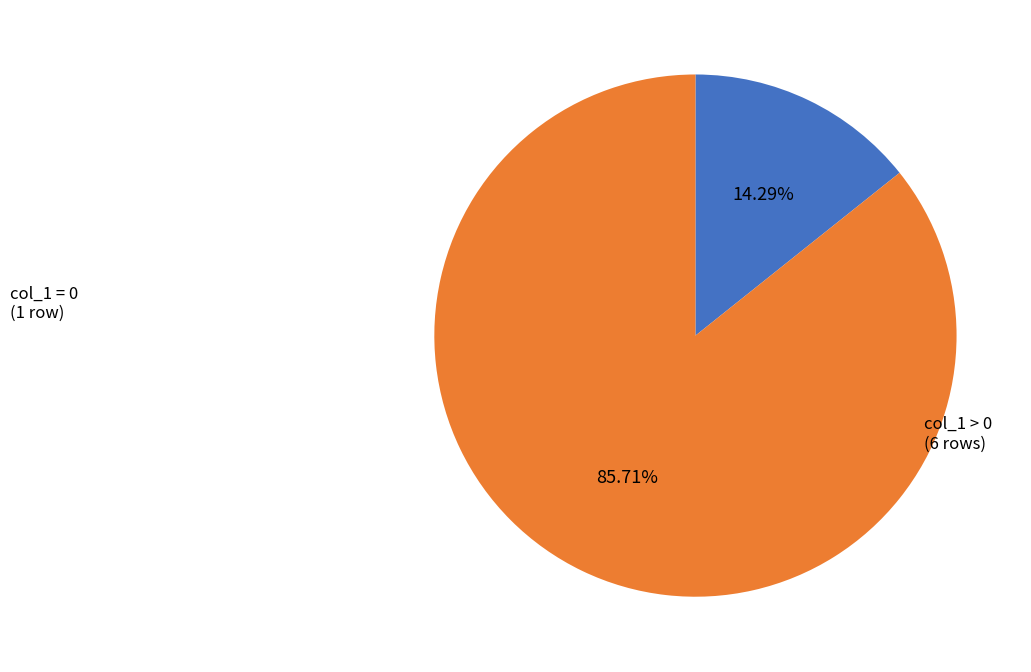

Count the number of slices in the pie.

2